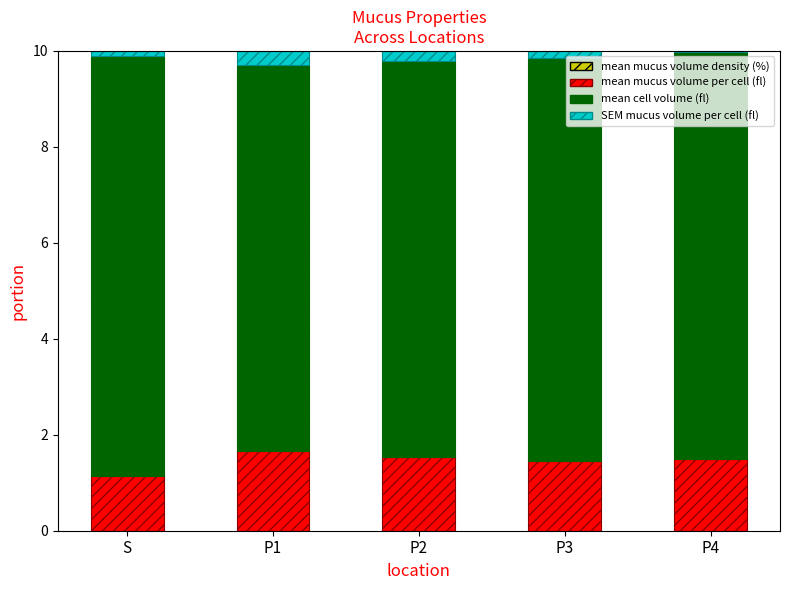

Are the bars grouped side by side (vs. stacked)?

No